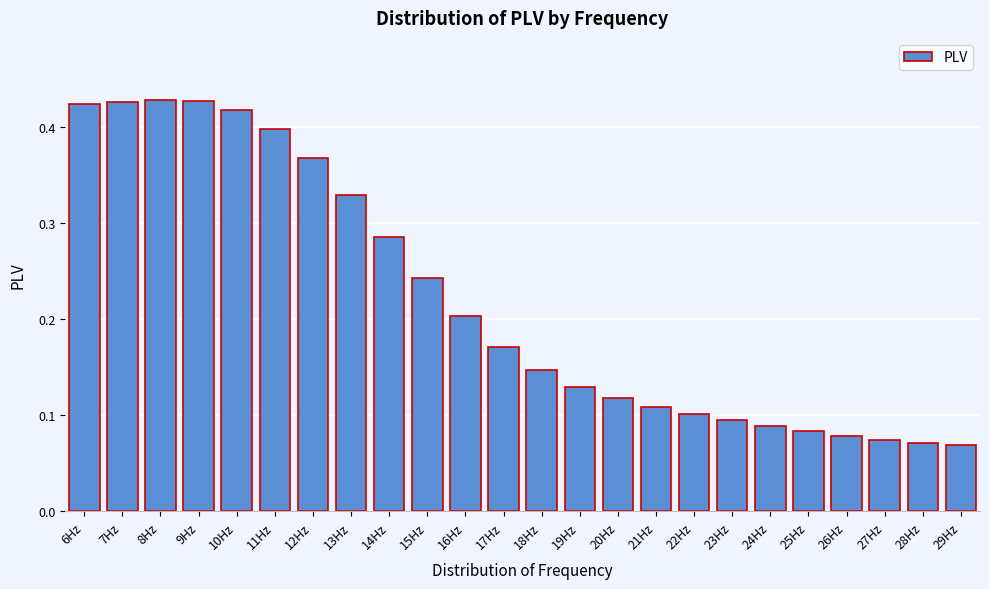

Count the values in the range 0 to 1.

24